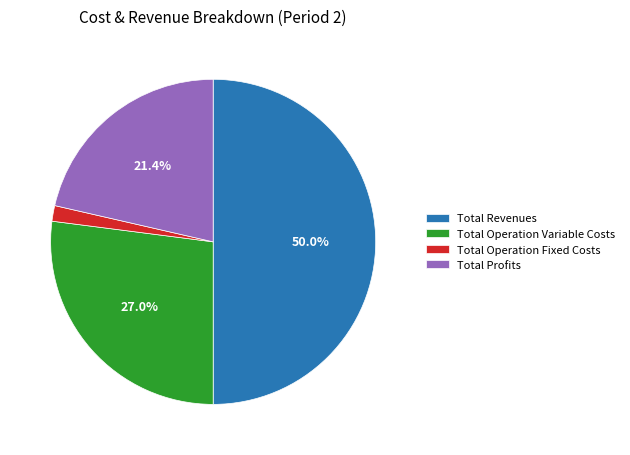

Approximately how many times larger is the value at Total Profits compared to Total Revenues?

0.4